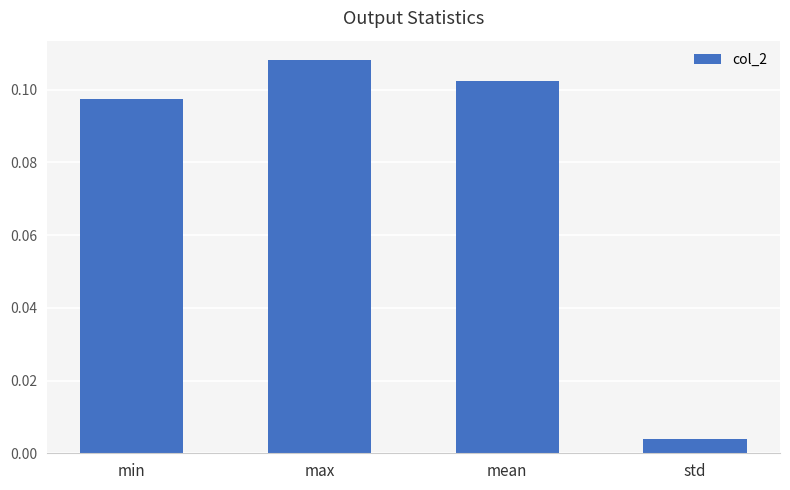

List the labels in order of value, smallest first.

std, min, mean, max